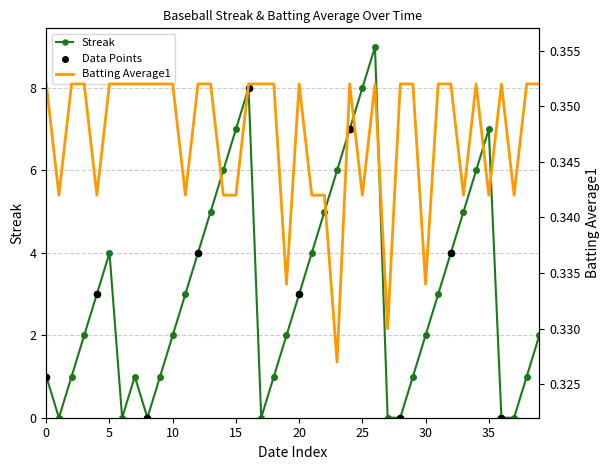

Which series reaches the minimum Y coordinate?

Streak